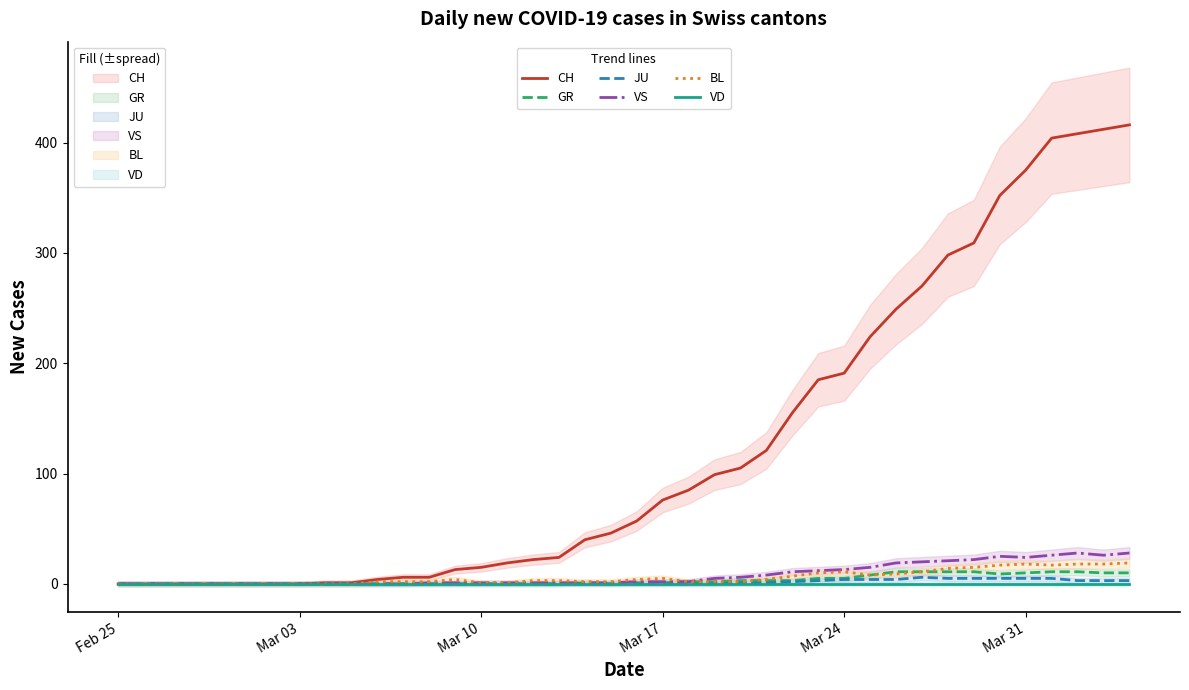

How many positive values does the JU trend series have?

16